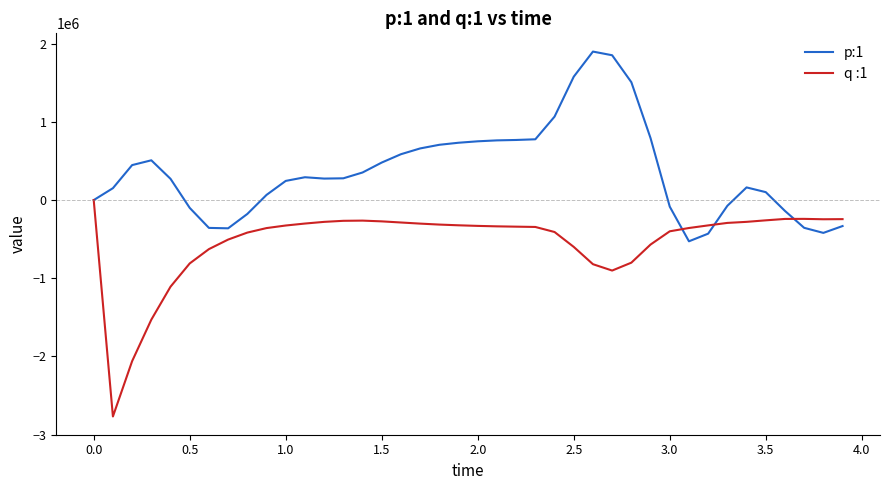

Which series has the largest range (max minus min)?

q :1